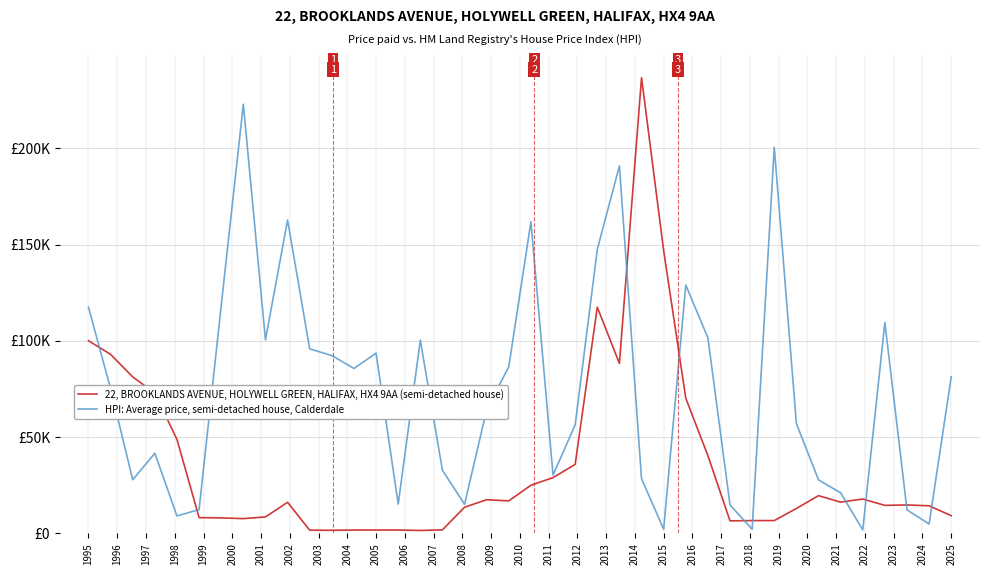

What are all the series names shown in the legend?

22, BROOKLANDS AVENUE, HOLYWELL GREEN, HALIFAX, HX4 9AA (semi-detached house), HPI: Average price, semi-detached house, Calderdale